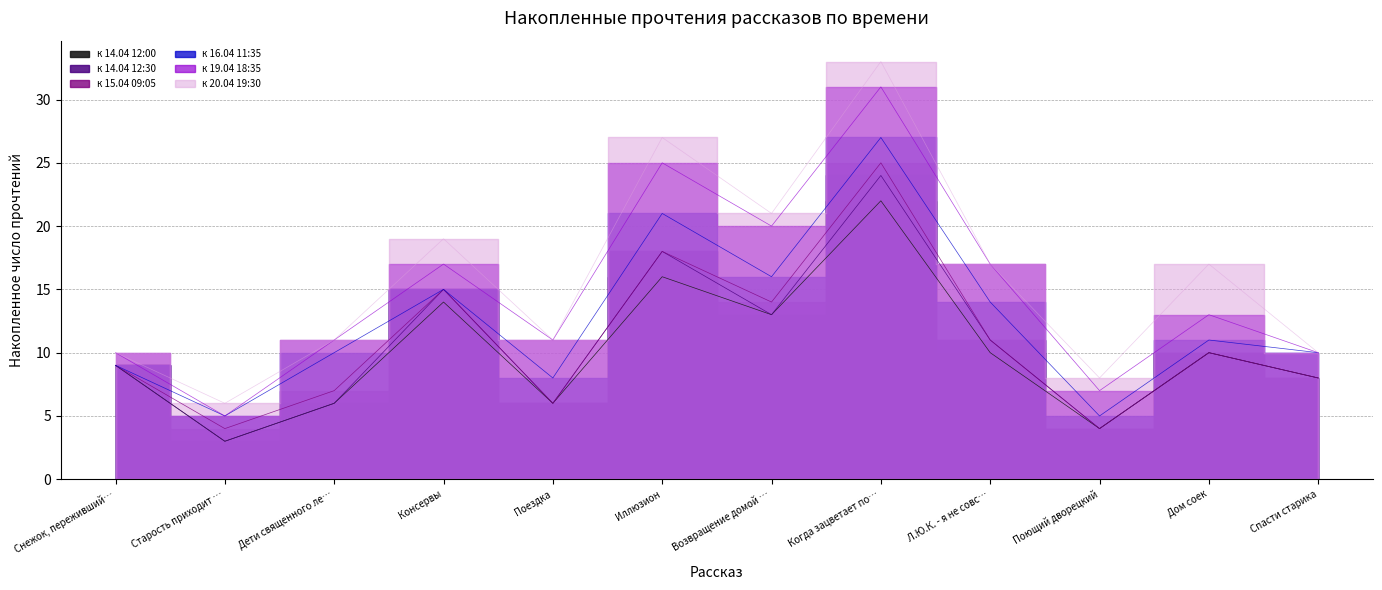

What is the label of the 1st point from the right?

Спасти старика